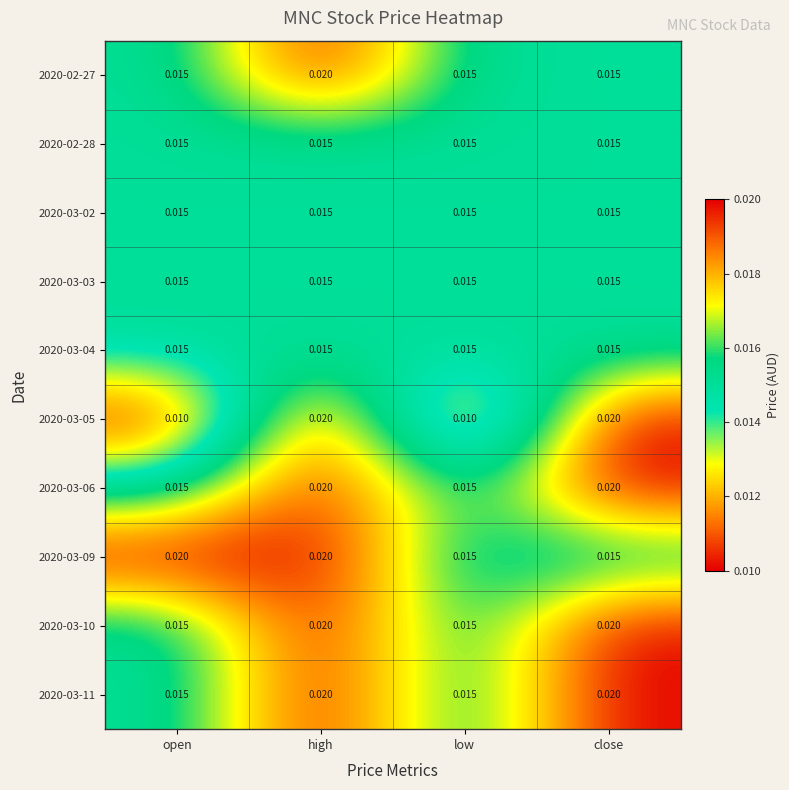

Is the value of 2020-03-10 at high greater than the value of 2020-03-11 at low?

Yes